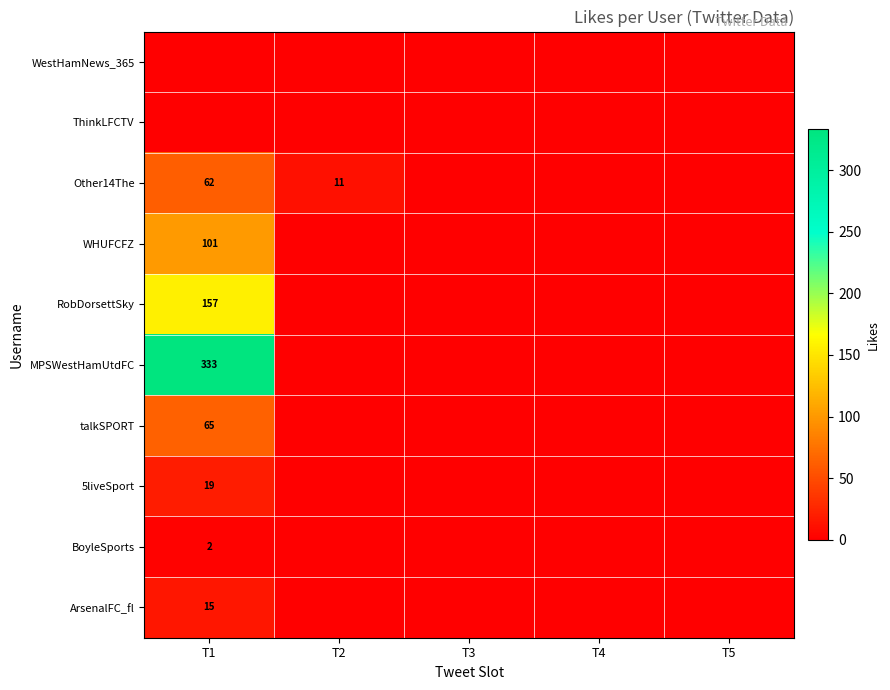

True or false: ArsenalFC_fl has a value of 23 at T1.

False